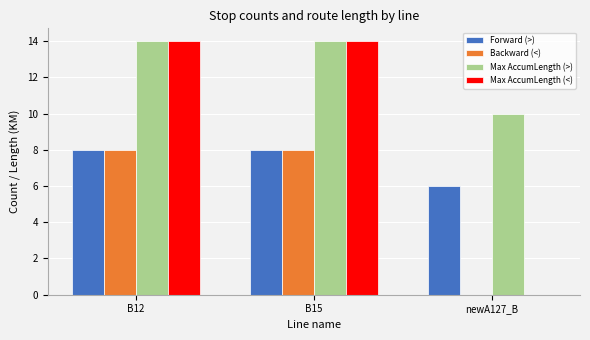

What is the sum of all Backward (<) values?

16